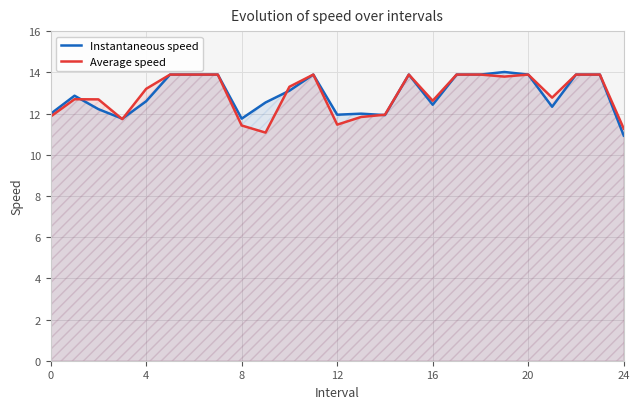

True or false: Instantaneous speed has a value of 21.3 at 12.

False